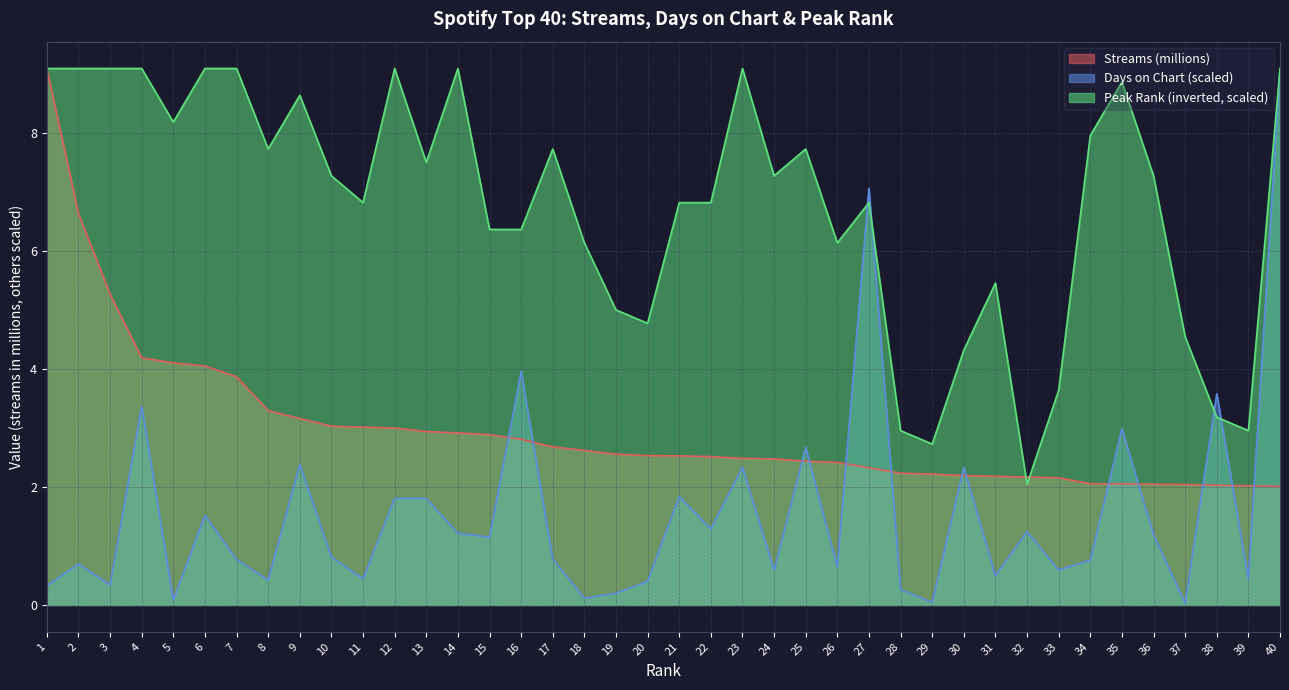

Reading left to right, list all the values displayed in this chart.

streams: 9.1	6.6	5.3	4.2	4.1	4.1	3.9	3.3	3.2	3.0	3.0	3.0	2.9	2.9	2.9	2.8	2.7	2.6	2.6	2.5	2.5	2.5	2.5	2.5	2.4	2.4	2.3	2.2	2.2	2.2	2.2	2.2	2.2	2.1	2.1	2.0	2.0	2.0	2.0	2.0
days_on_chart: 0.3	0.7	0.3	3.4	0.1	1.5	0.8	0.4	2.4	0.8	0.4	1.8	1.8	1.2	1.2	4.0	0.8	0.1	0.2	0.4	1.8	1.3	2.3	0.6	2.7	0.6	7.1	0.3	0.0	2.3	0.5	1.2	0.6	0.8	3.0	1.2	0.0	3.6	0.4	9.1
peak_rank: 9.1	9.1	9.1	9.1	8.2	9.1	9.1	7.7	8.6	7.3	6.8	9.1	7.5	9.1	6.4	6.4	7.7	6.1	5.0	4.8	6.8	6.8	9.1	7.3	7.7	6.1	6.8	3.0	2.7	4.3	5.5	2.0	3.6	8.0	8.9	7.3	4.5	3.2	3.0	9.1